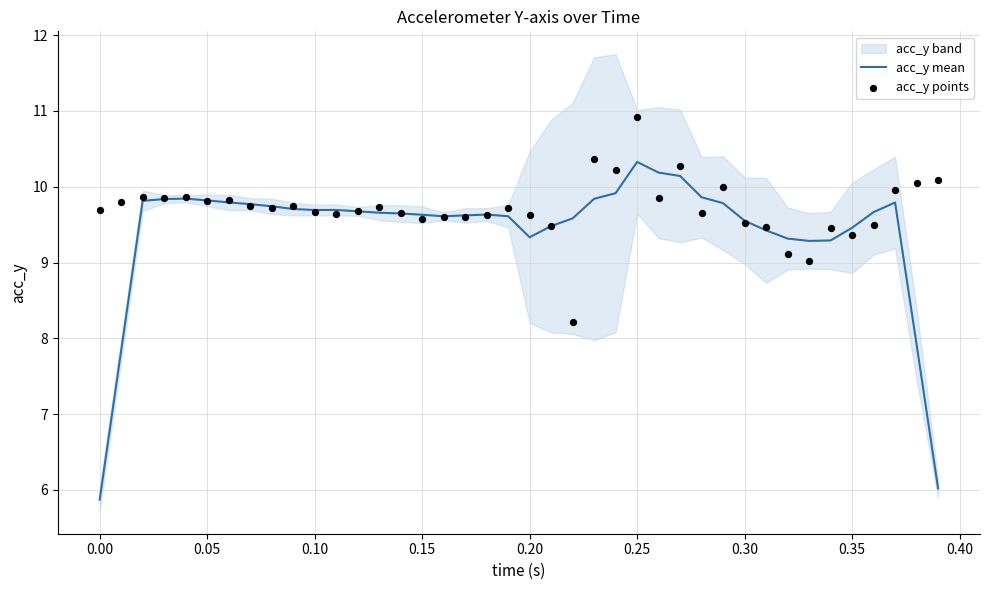

Which series reaches the minimum Y coordinate?

acc_y mean